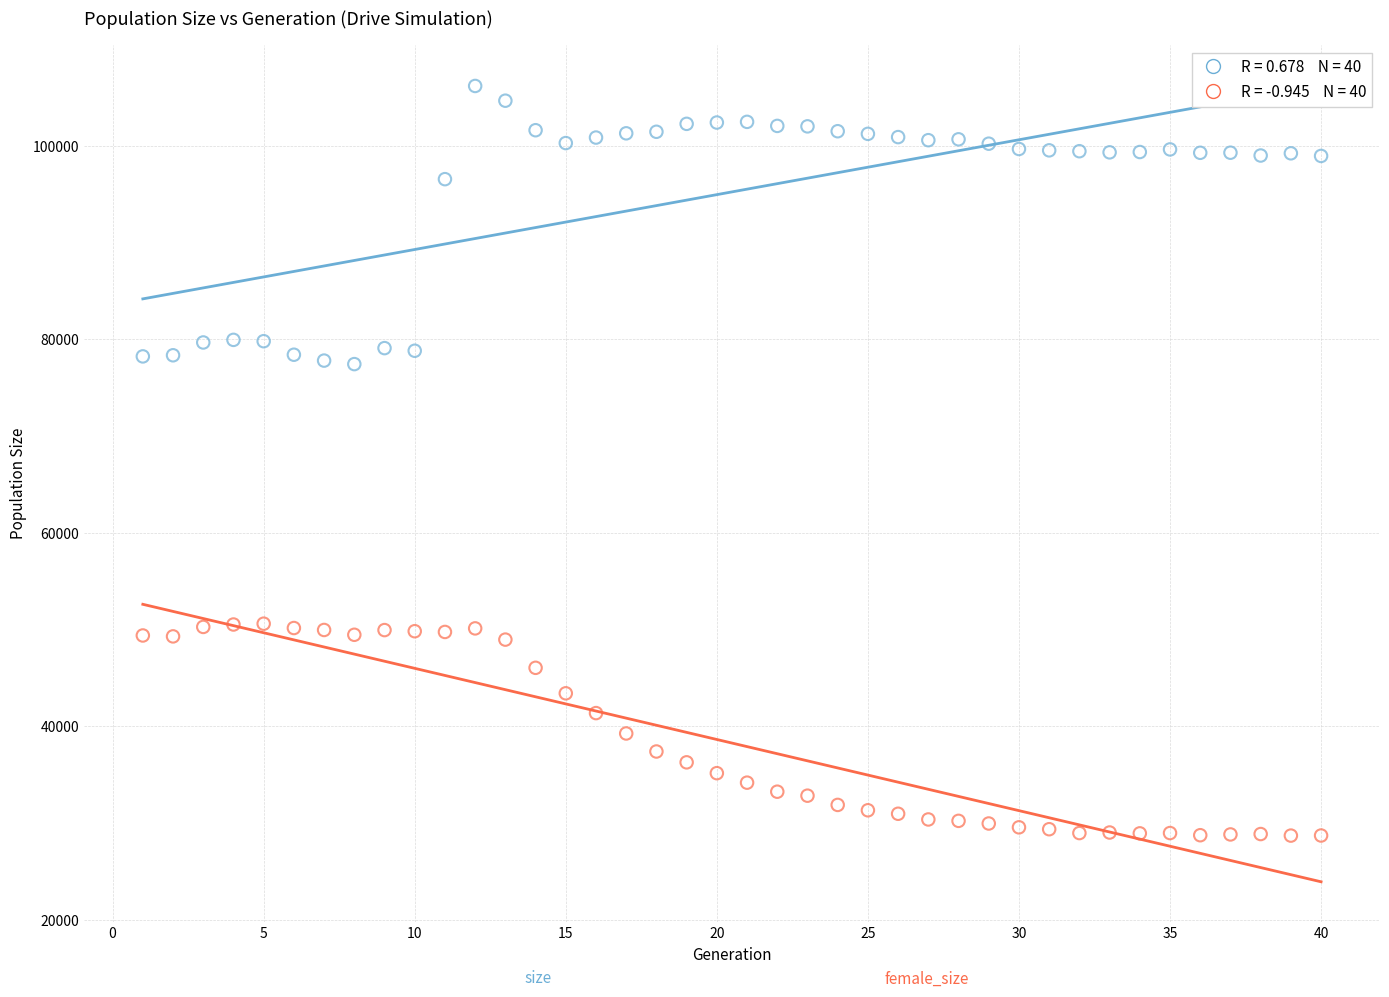

Across all data points, what is the range of Y values (max minus min)?

77496